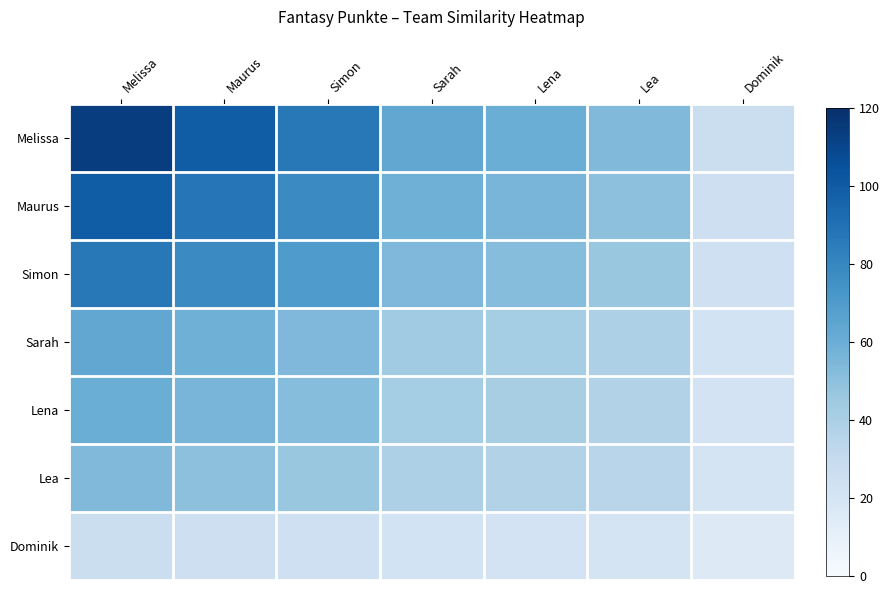

Reading right to left, extract all data points from this chart.

Melissa: Dominik=26.5	Lea=53.4	Lena=60.2	Sarah=63.3	Simon=86.4	Maurus=98.9	Melissa=113.0
Maurus: Dominik=25.6	Lea=50.1	Lena=55.9	Sarah=58.7	Simon=78.0	Maurus=88.0	Melissa=98.9
Simon: Dominik=24.7	Lea=46.7	Lena=51.7	Sarah=54.0	Simon=70.0	Maurus=78.0	Melissa=86.4
Sarah: Dominik=22.4	Lea=39.0	Lena=42.4	Sarah=44.0	Simon=54.0	Maurus=58.7	Melissa=63.3
Lena: Dominik=22.0	Lea=37.8	Lena=41.0	Sarah=42.4	Simon=51.7	Maurus=55.9	Melissa=60.2
Lea: Dominik=21.0	Lea=35.0	Lena=37.8	Sarah=39.0	Simon=46.7	Maurus=50.1	Melissa=53.4
Dominik: Dominik=15.0	Lea=21.0	Lena=22.0	Sarah=22.4	Simon=24.7	Maurus=25.6	Melissa=26.5